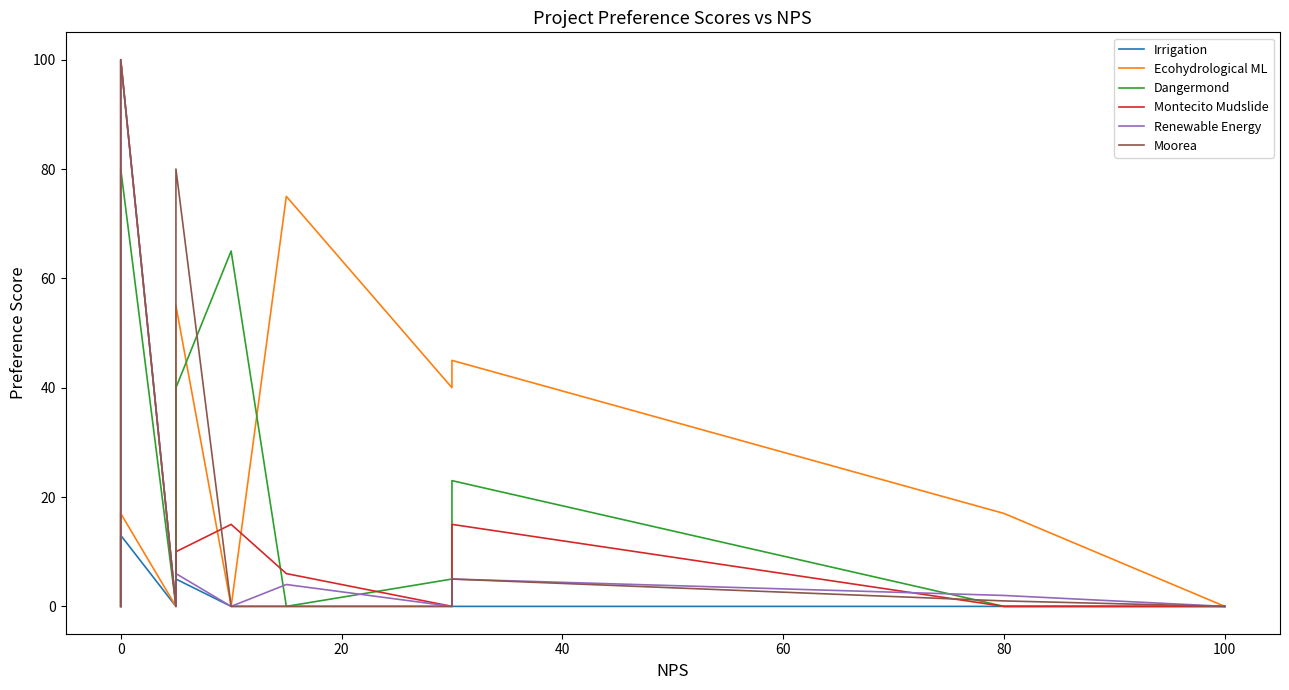

Which series has the widest spread of values?

Montecito Mudslide